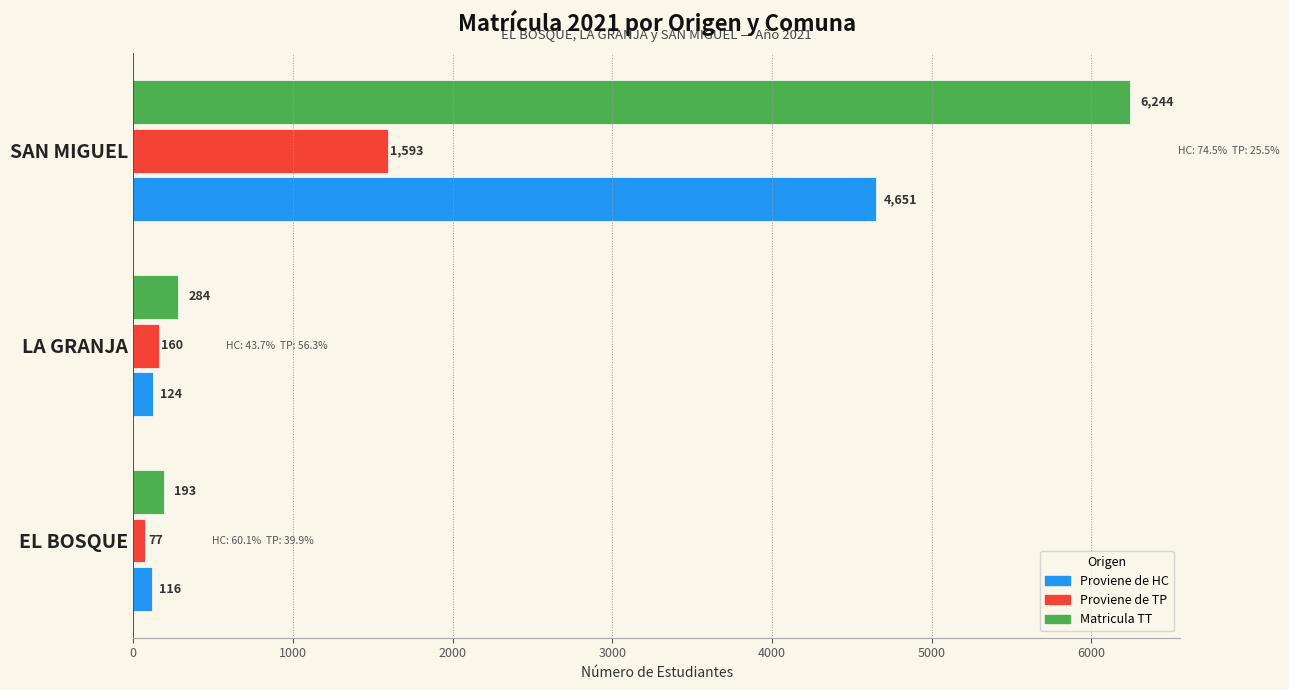

How many data points does each series have?

3